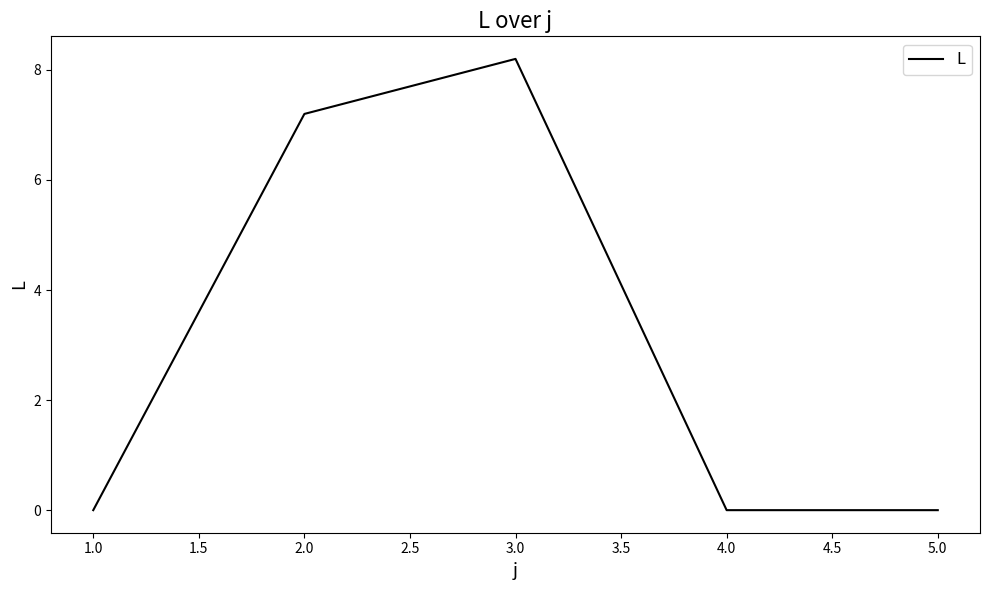

What is the difference between the maximum and minimum values?

8.2